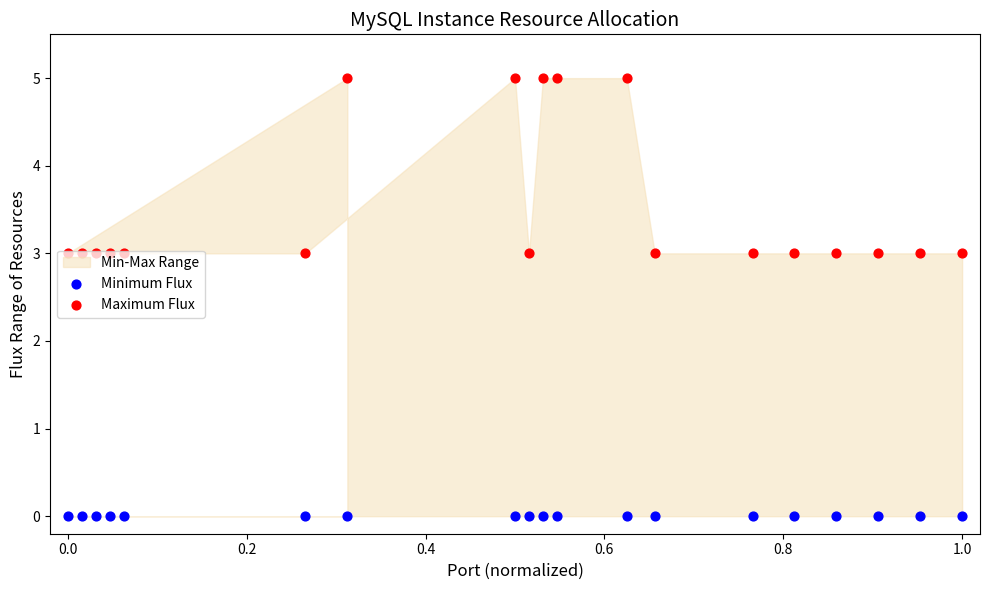

At how many categories does at least one series exceed 2?

19